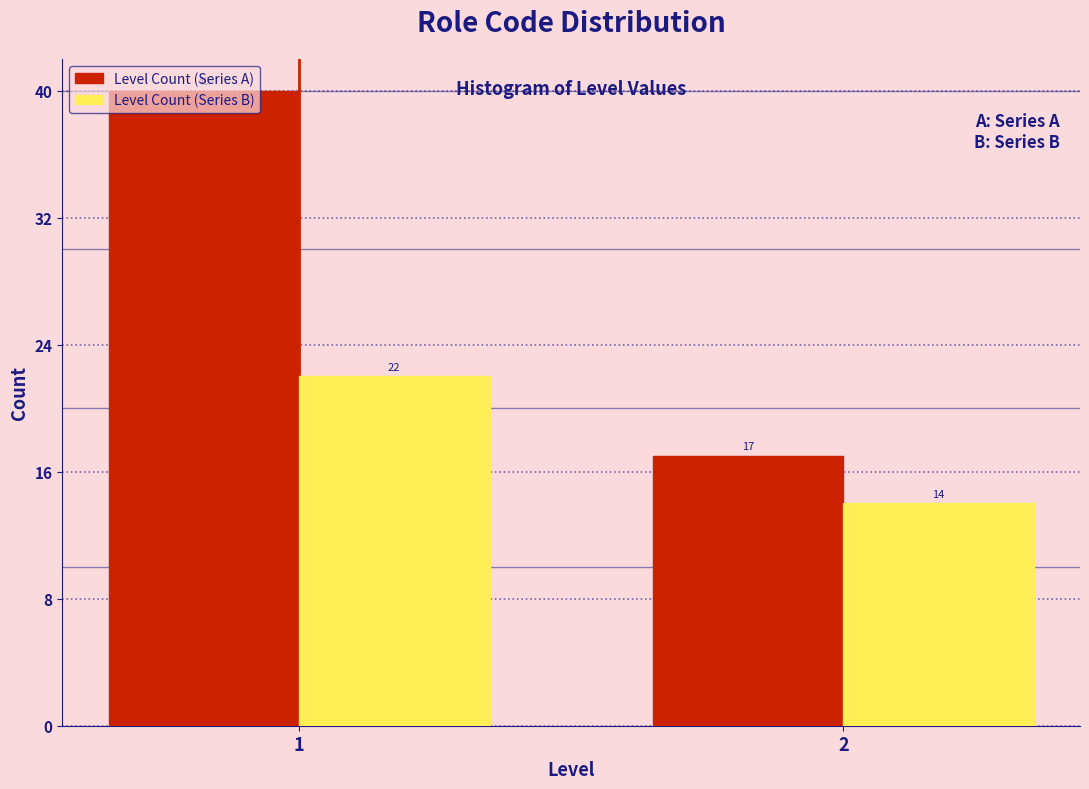

Reading left to right, extract all data points from this chart.

Level Count (Series A): 40	17
Level Count (Series B): 22	14